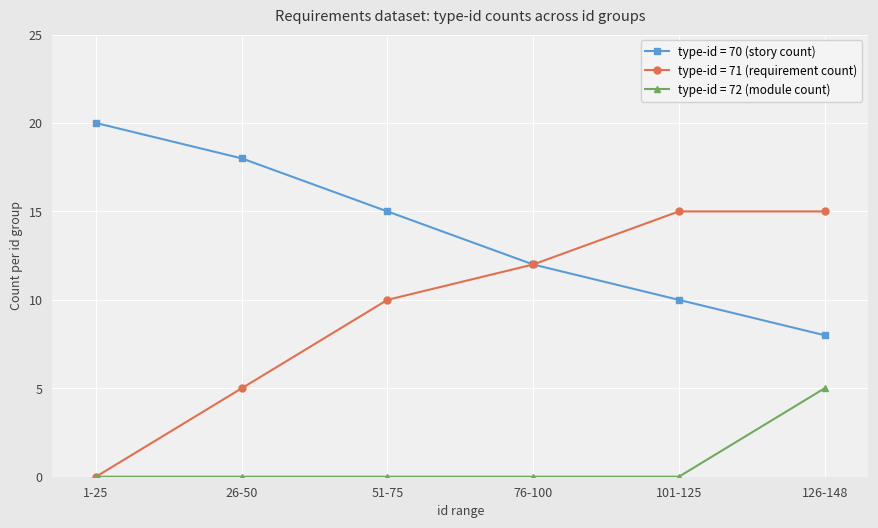

At 26-50, list the series in order from largest to smallest.

type-id = 70 (story count), type-id = 71 (requirement count), type-id = 72 (module count)